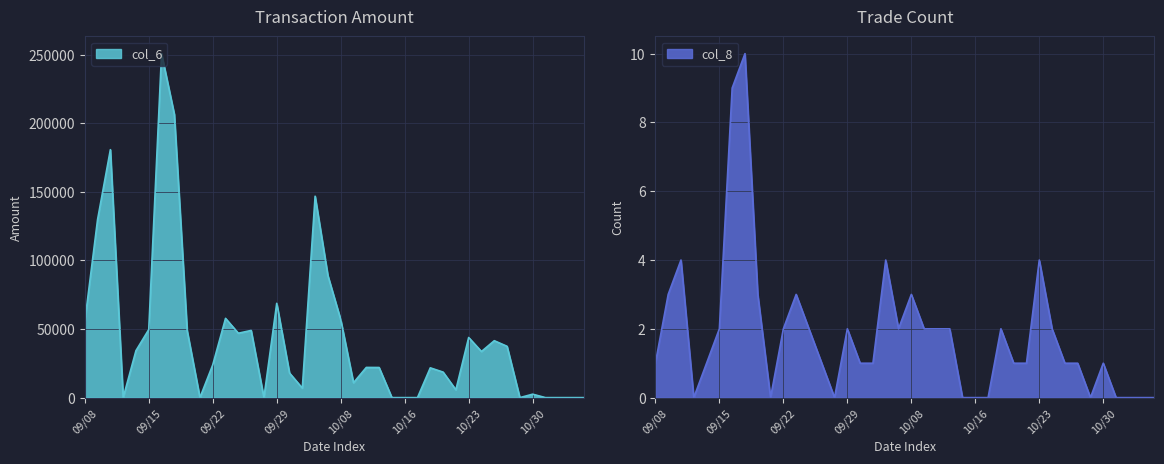

True or false: col_6 has a value of 96121 at 09/10.

False